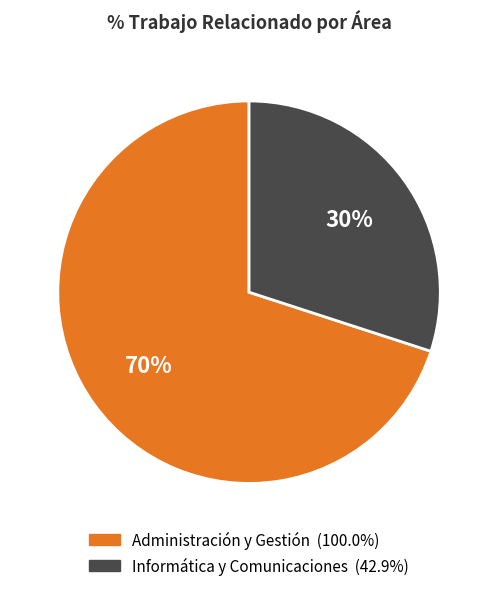

Does Informática y Comunicaciones represent more than half of the total?

No